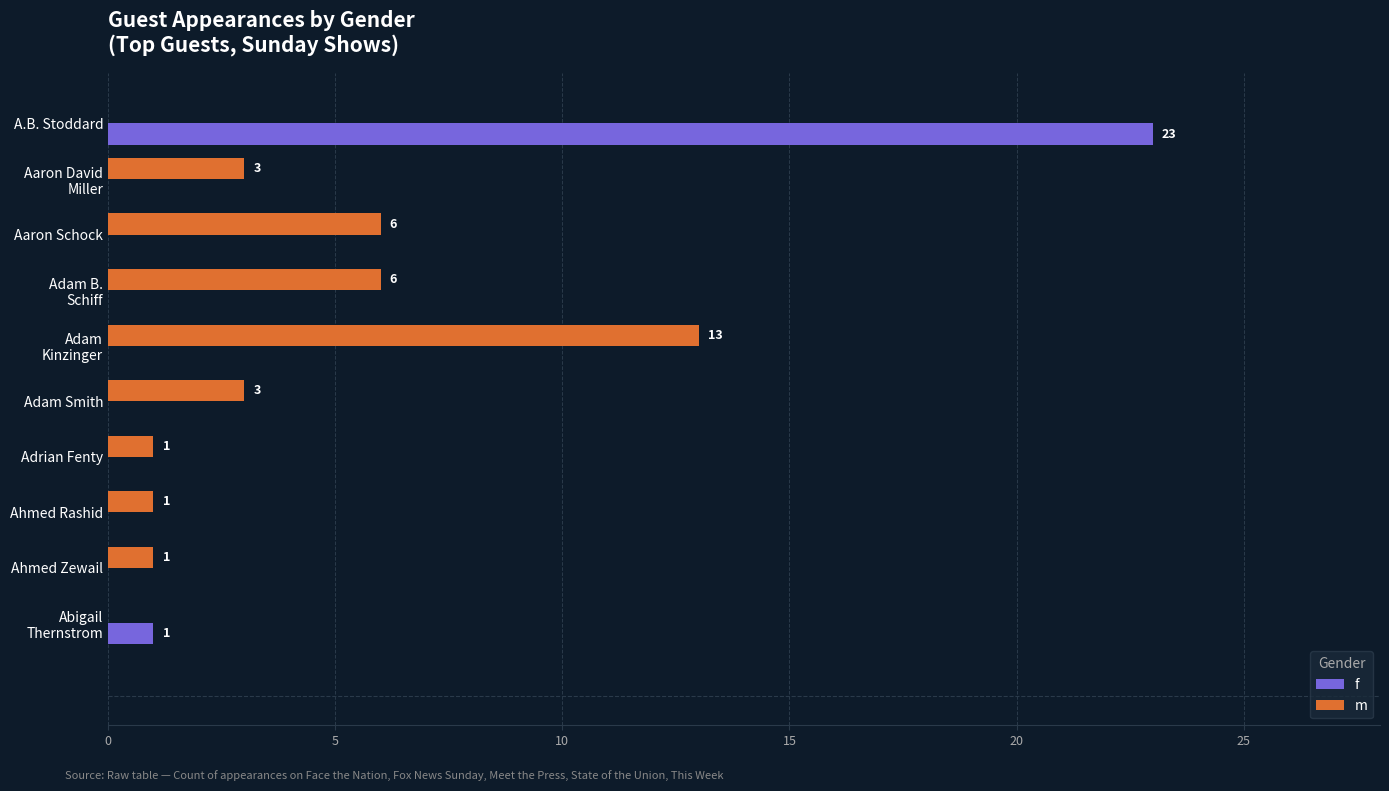

The value of m at A.B. Stoddard is 7. True or false?

False